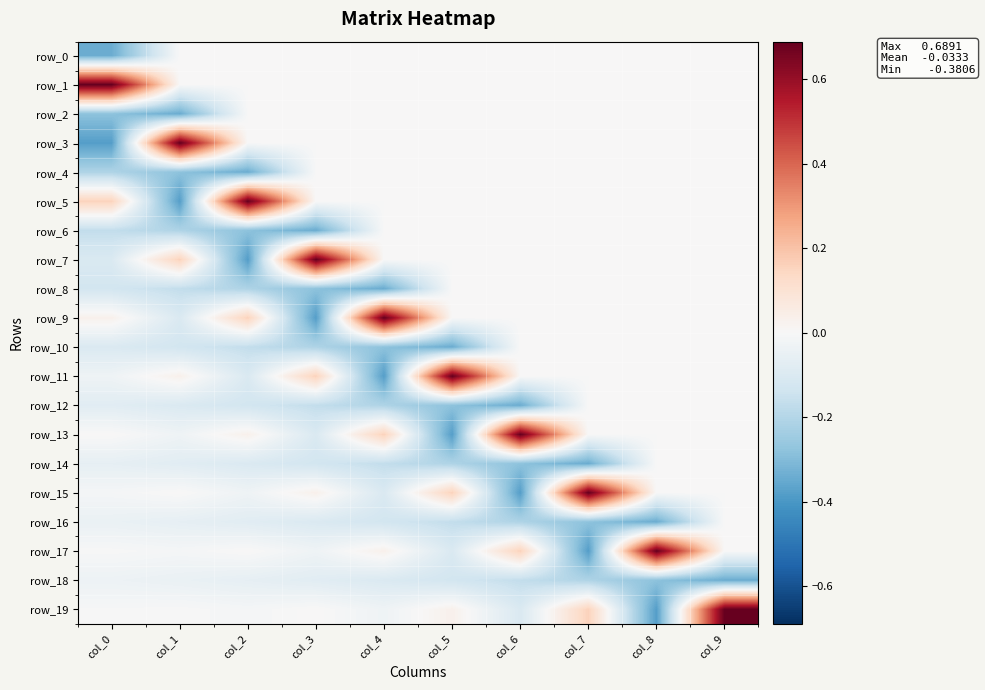

Which label corresponds to the smallest value in the chart?

col_0